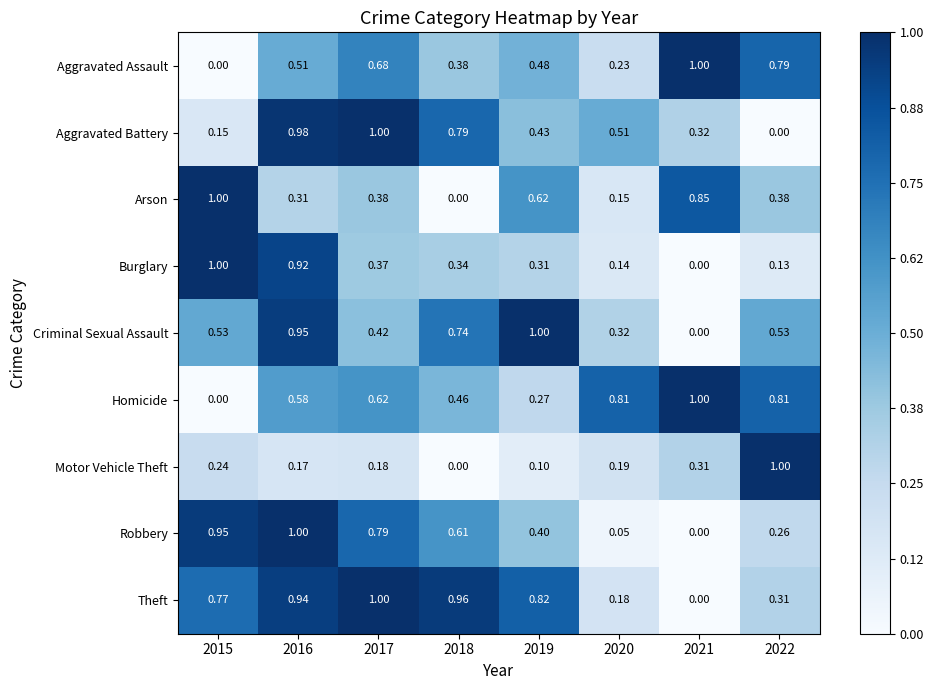

Rank the series at 2019 from lowest to highest value.

Motor Vehicle Theft, Homicide, Burglary, Robbery, Aggravated Battery, Aggravated Assault, Arson, Theft, Criminal Sexual Assault